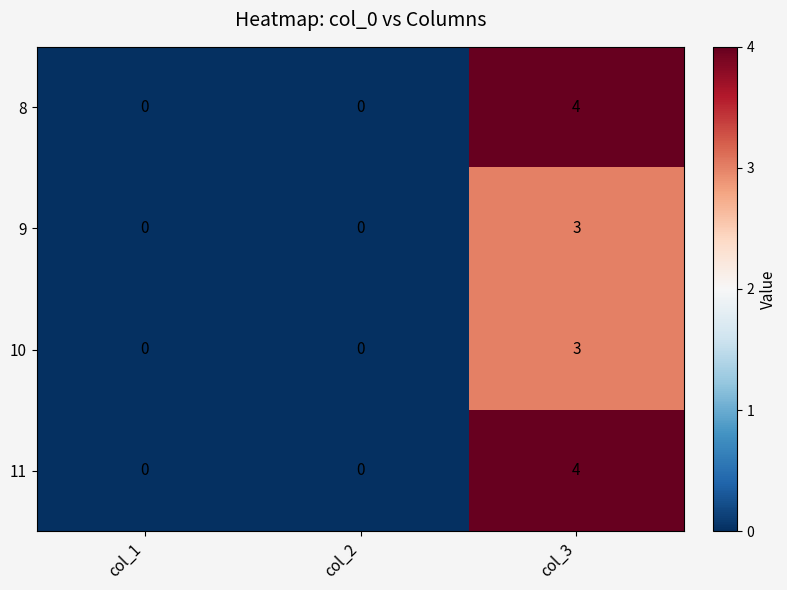

What is the difference between the 11 values at col_2 and col_3?

4